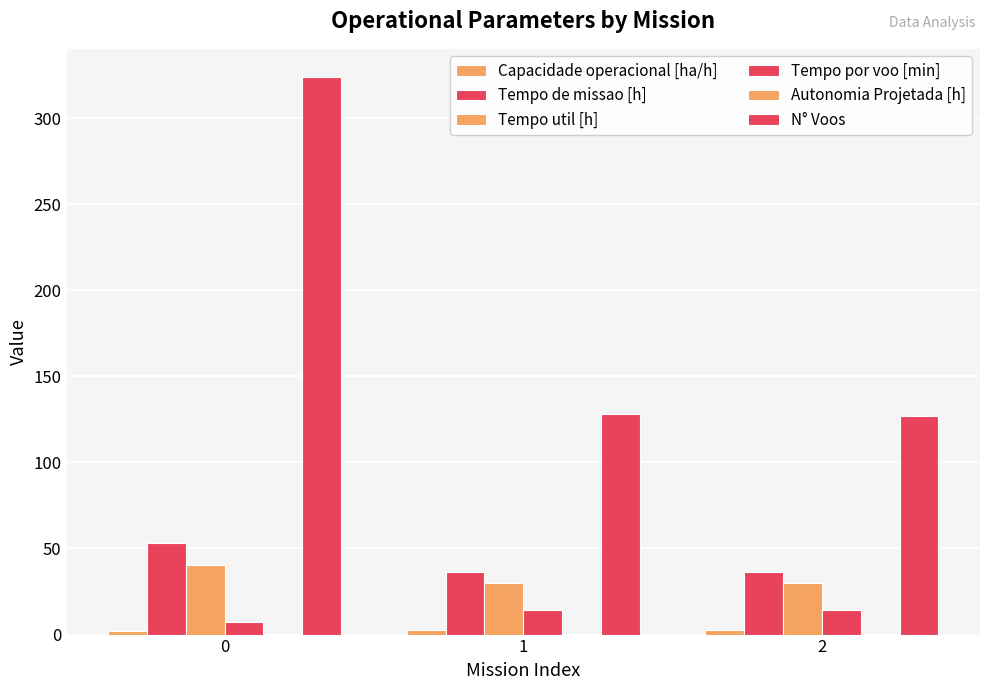

Is the value of Tempo util [h] at 2 greater than the value of Tempo por voo [min] at 2?

Yes